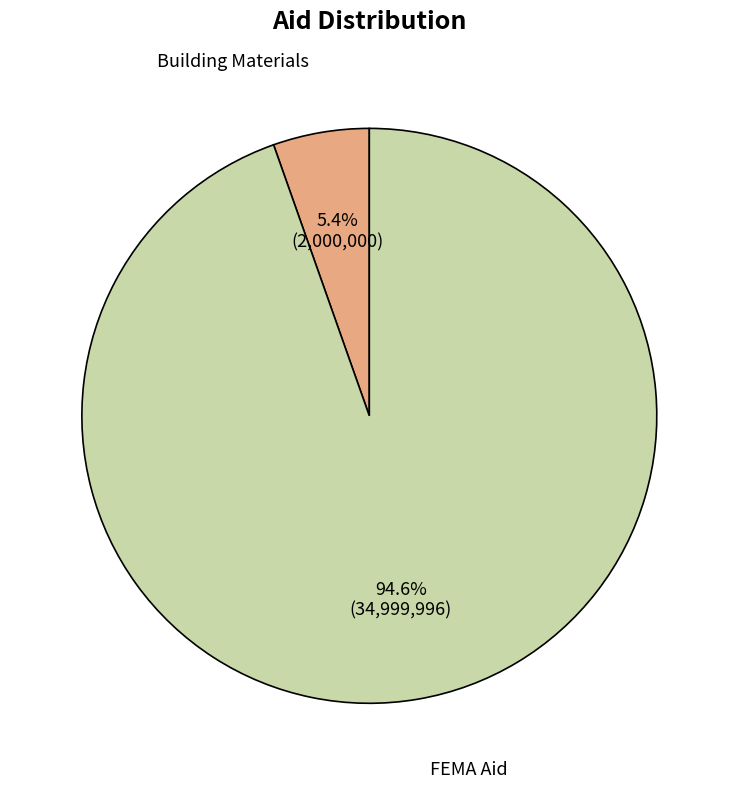

To the nearest percent, what is the average slice percentage?

50%